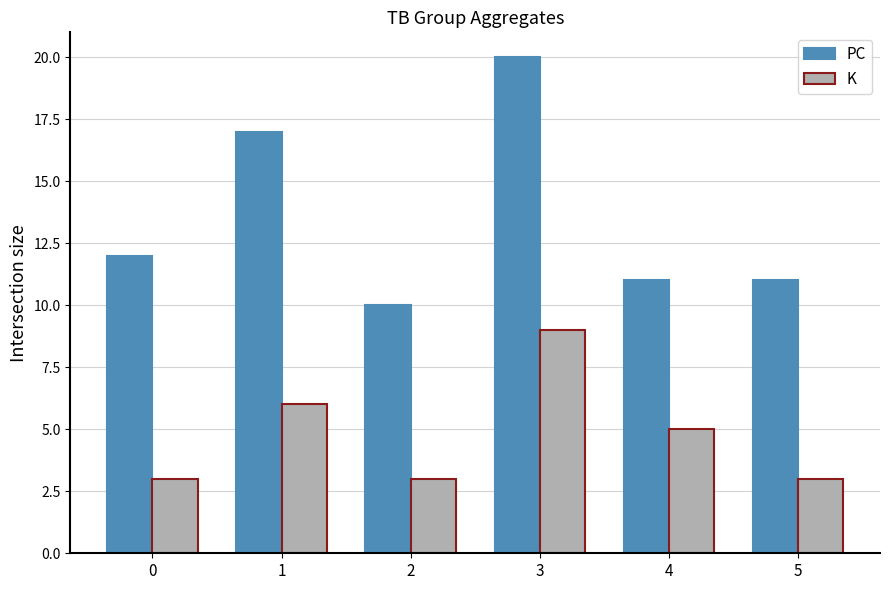

Reading left to right, extract all data points from this chart.

PC: 0=12	1=17	2=10	3=20	4=11	5=11
K: 0=3	1=6	2=3	3=9	4=5	5=3